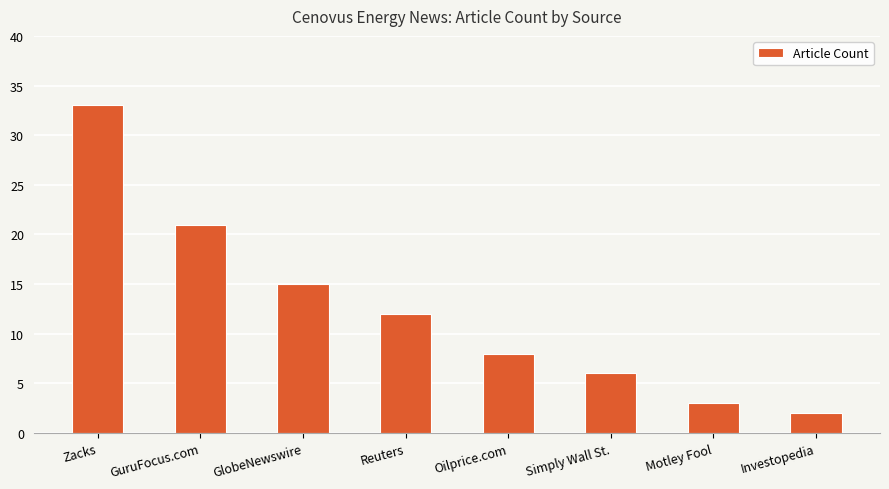

Which has a higher value, Zacks or Reuters?

Zacks